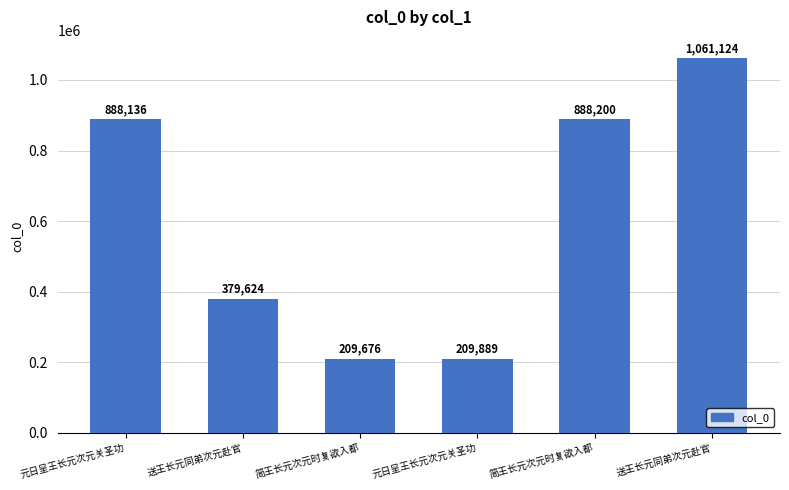

How many distinct data groups are displayed?

1